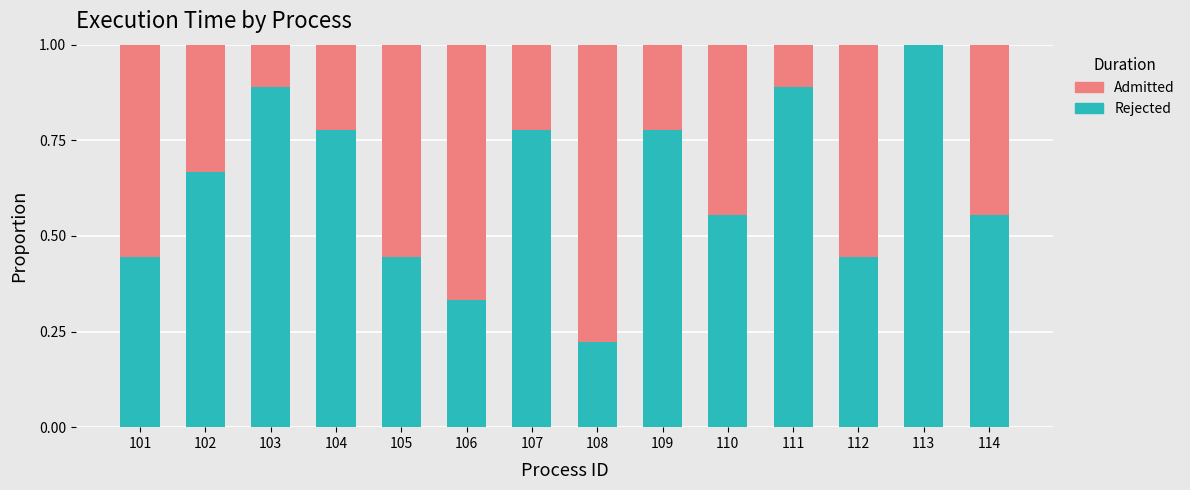

What is the total value across all series at 103?

1.0